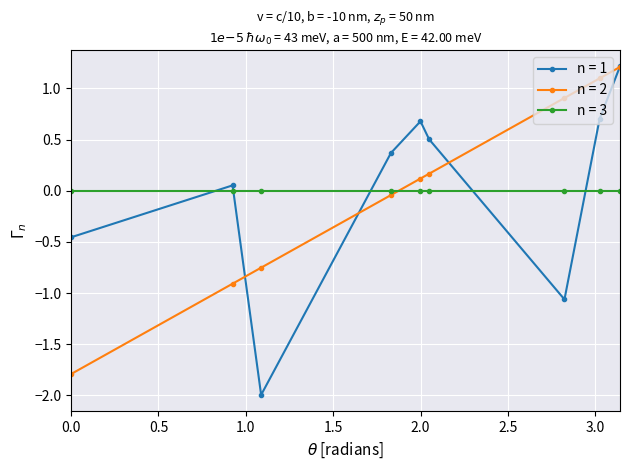

What is the minimum value shown in the chart?

-2.0